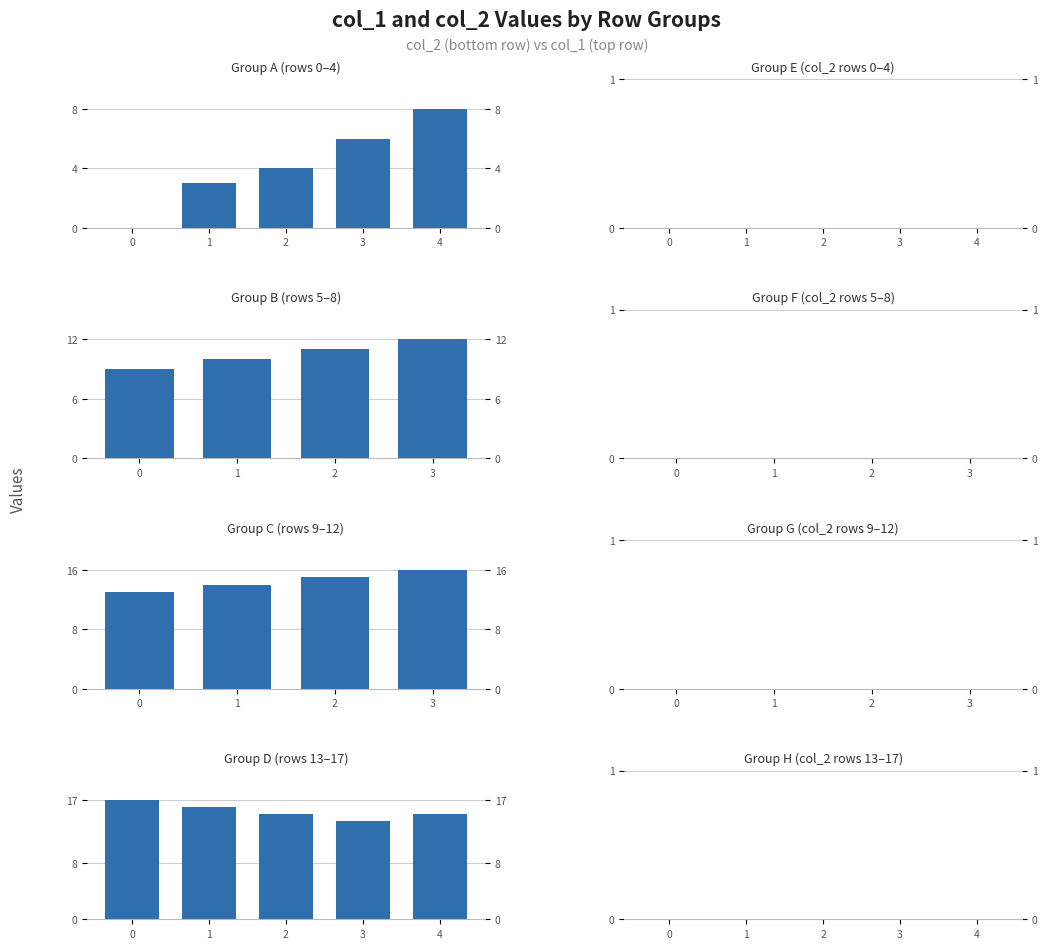

Reading left to right, transcribe all the data shown in this chart.

col_1: 0	3	4	6	8	9	10	11	12	13	14	15	16	17	16	15	14	15
col_2: 0	0	0	0	0	0	0	0	0	0	0	0	0	0	0	0	0	0